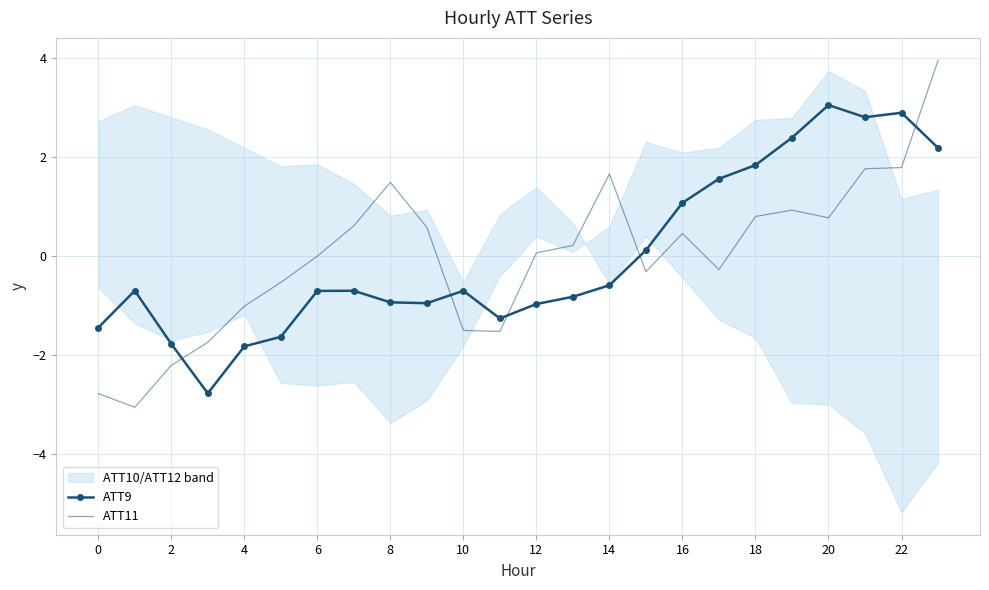

How many intersections are there between ATT11 and ATT9?

5